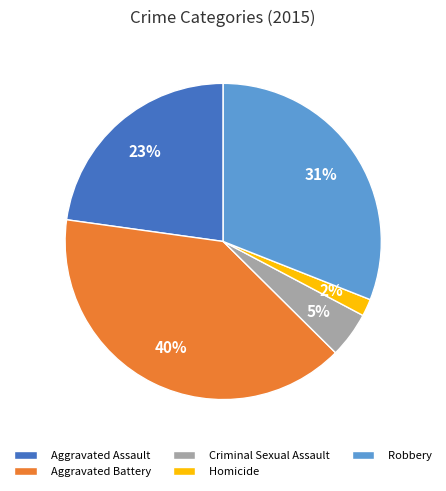

Does Criminal Sexual Assault represent more than half of the total?

No